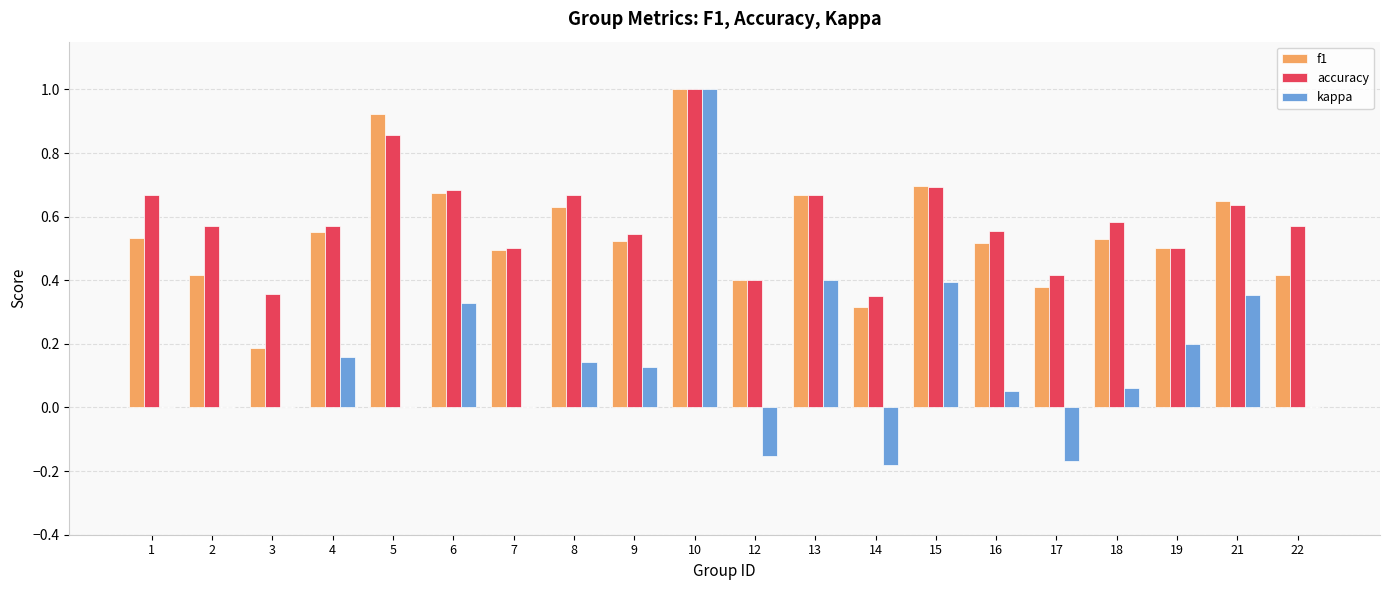

What is the sum of all accuracy values?

11.8